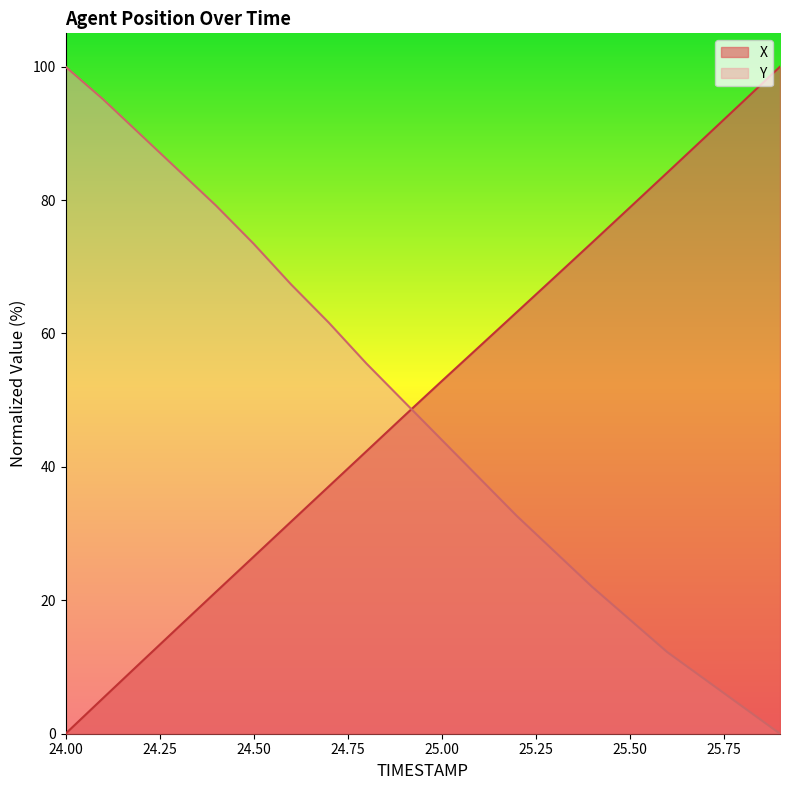

What is the sum of all X values?

1001.7